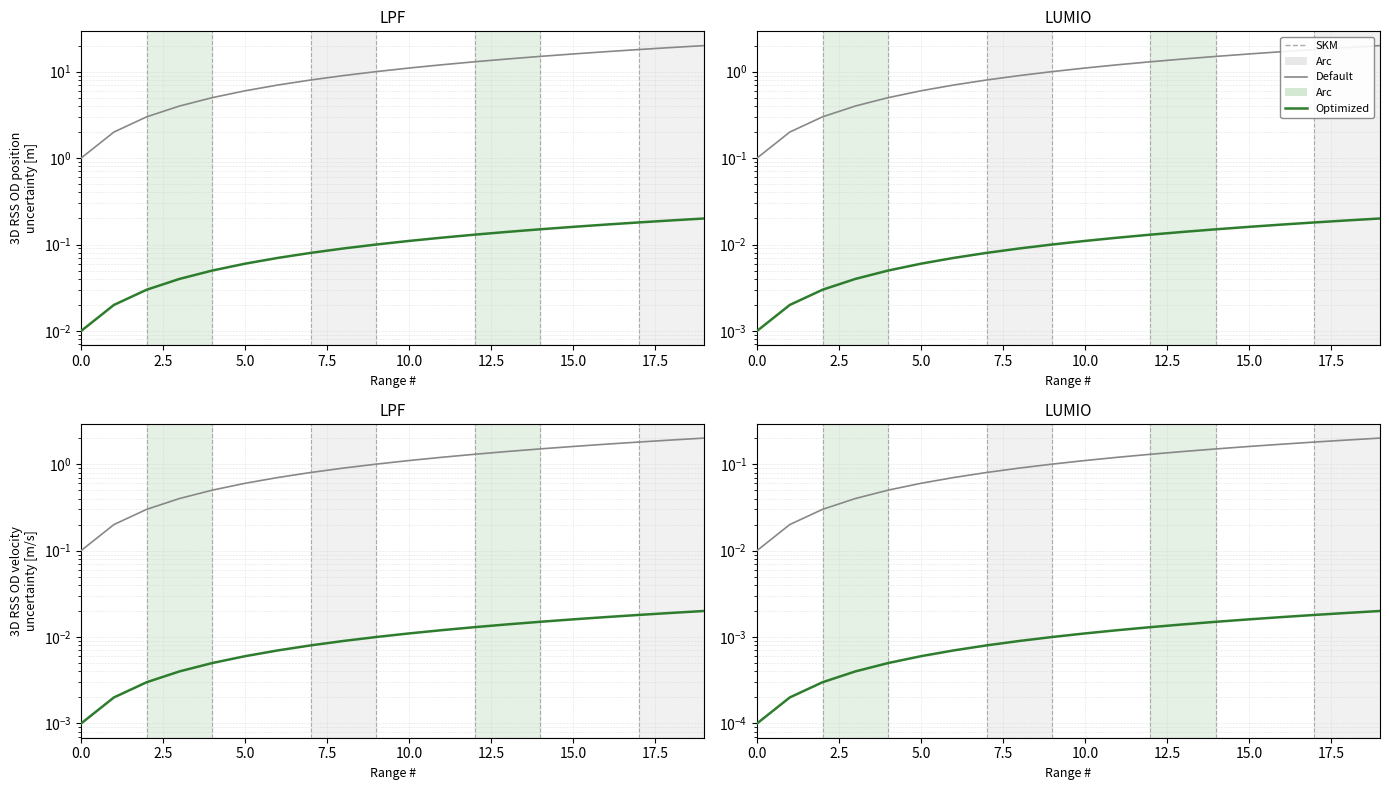

What is the value of the Default point at the 17th from the left?

0.2